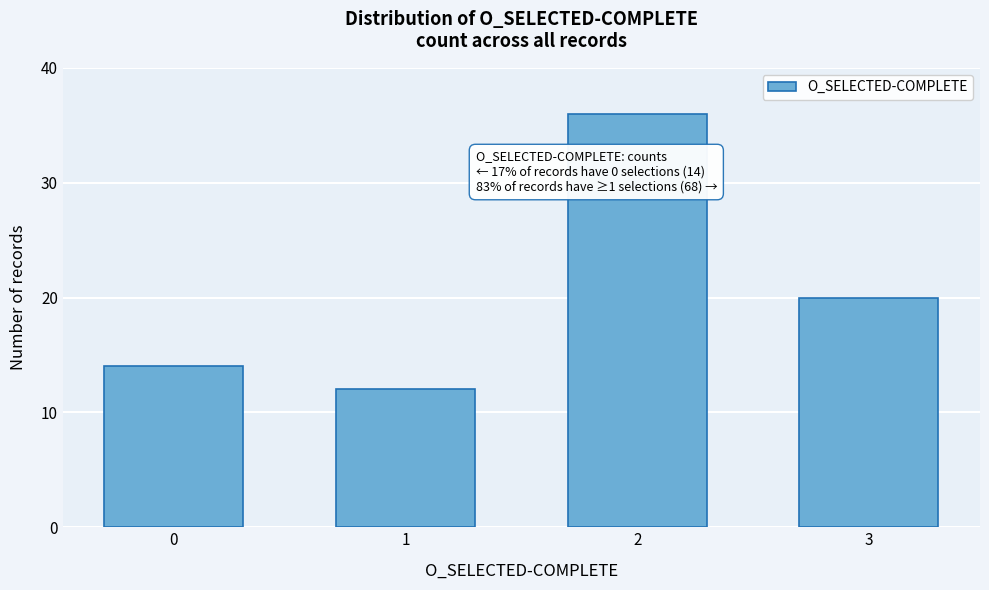

Reading right to left, list all the values displayed in this chart.

3=20	2=36	1=12	0=14